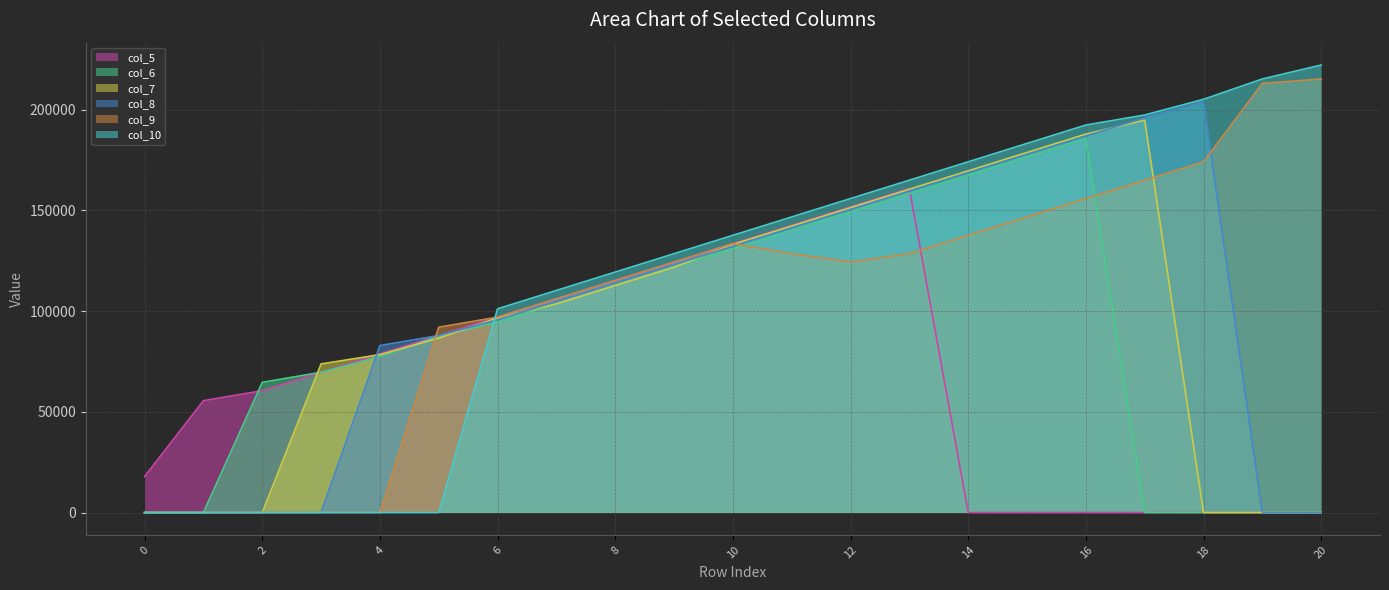

What is the difference between the maximum and minimum values in the col_6 series?

185690.9